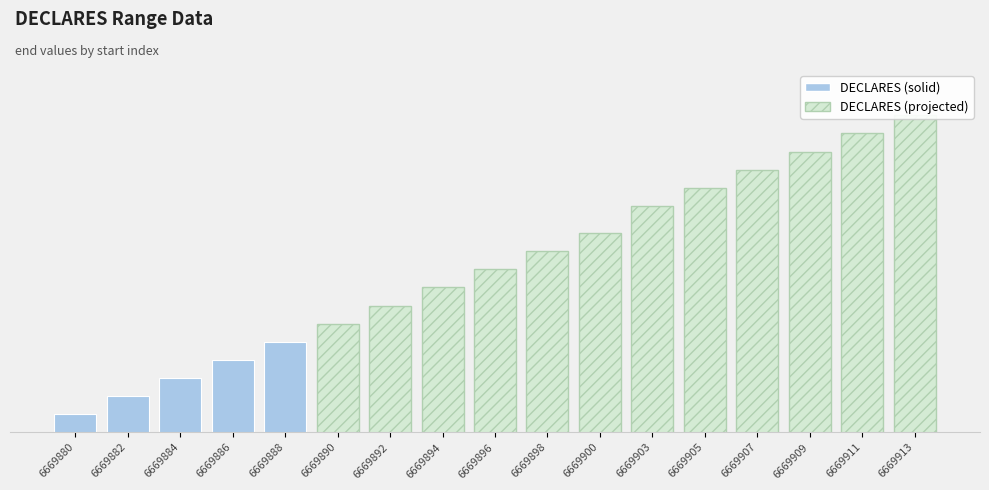

How many values are below 6669897?

8